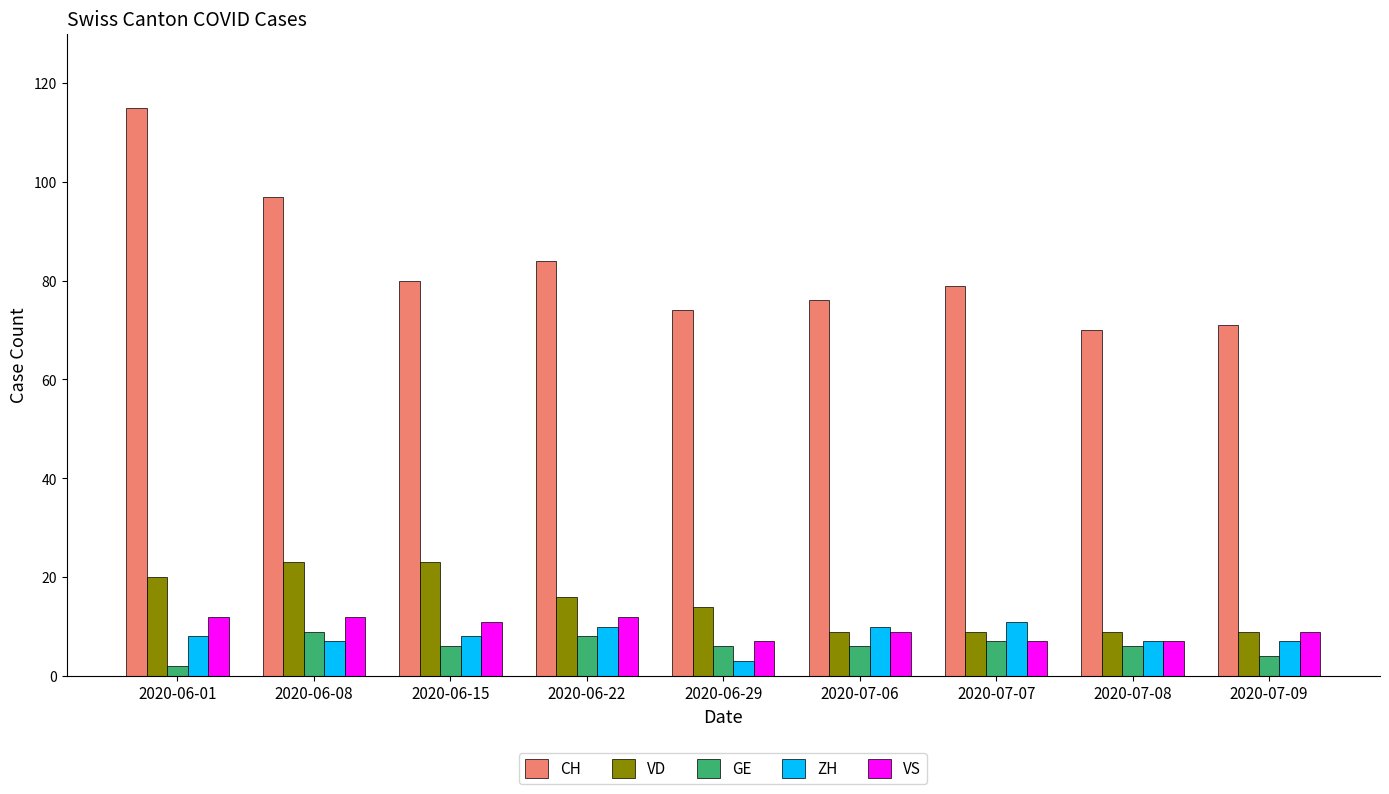

How many categories are shown in the chart?

9